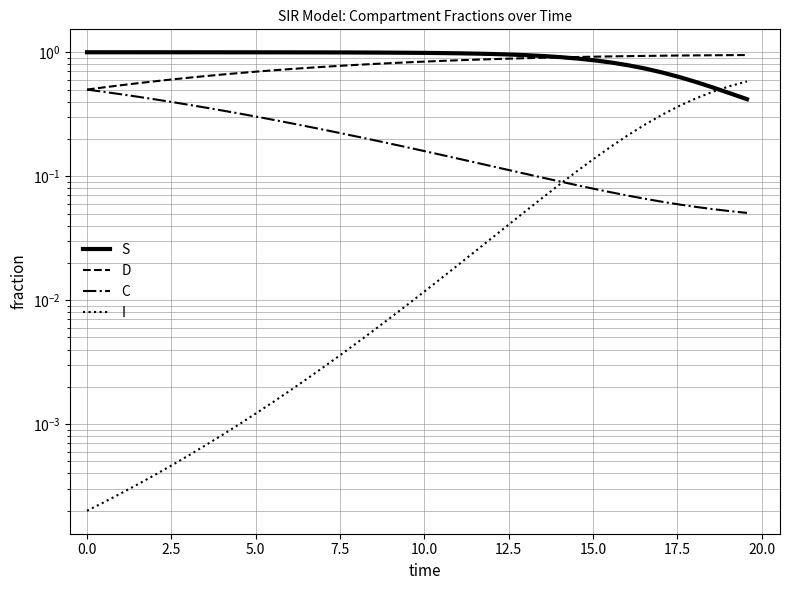

Which series has the largest total across all categories?

S